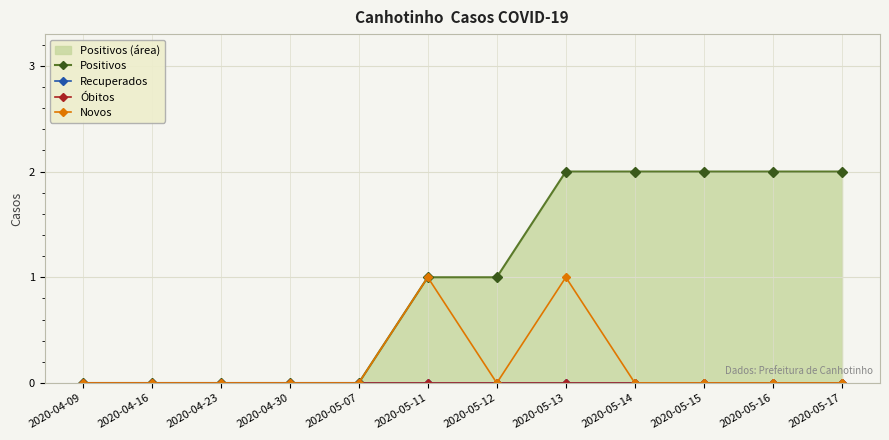

The value of Novos at 2020-05-13 is 2. True or false?

False